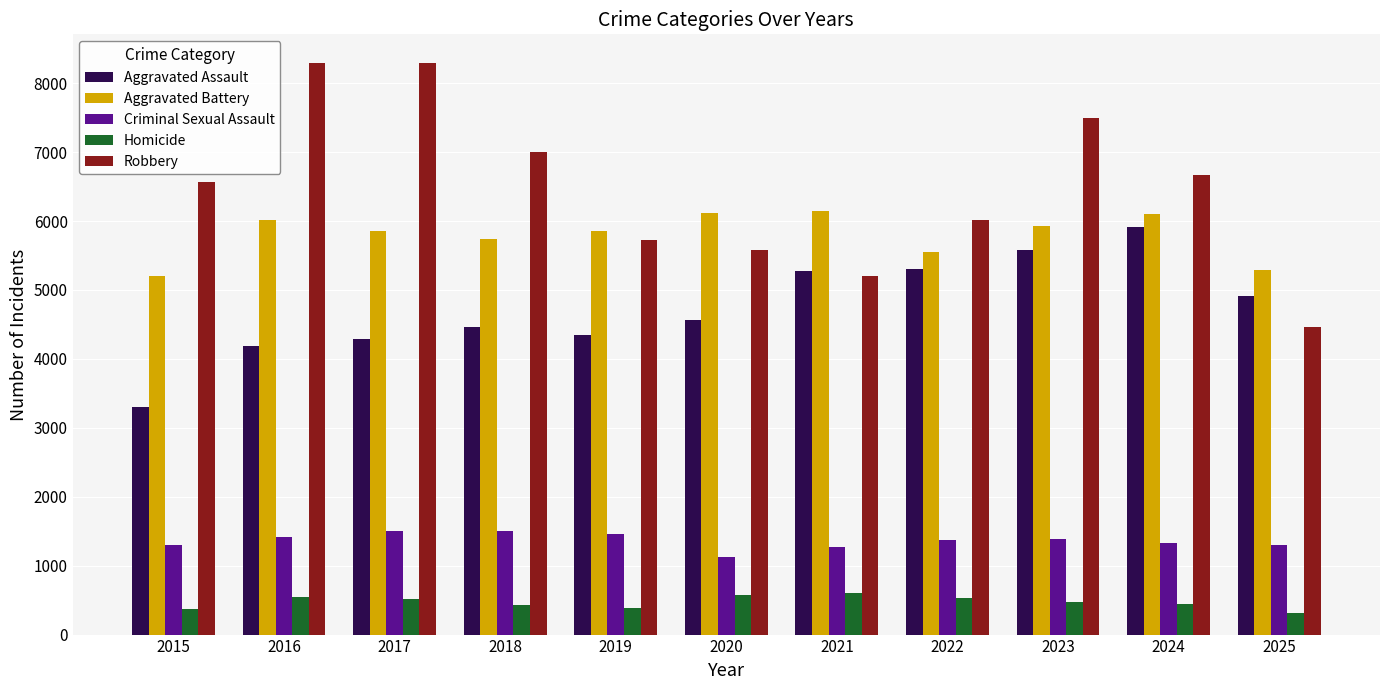

What is the value of the Aggravated Assault bar at the 5th from the left?

4353